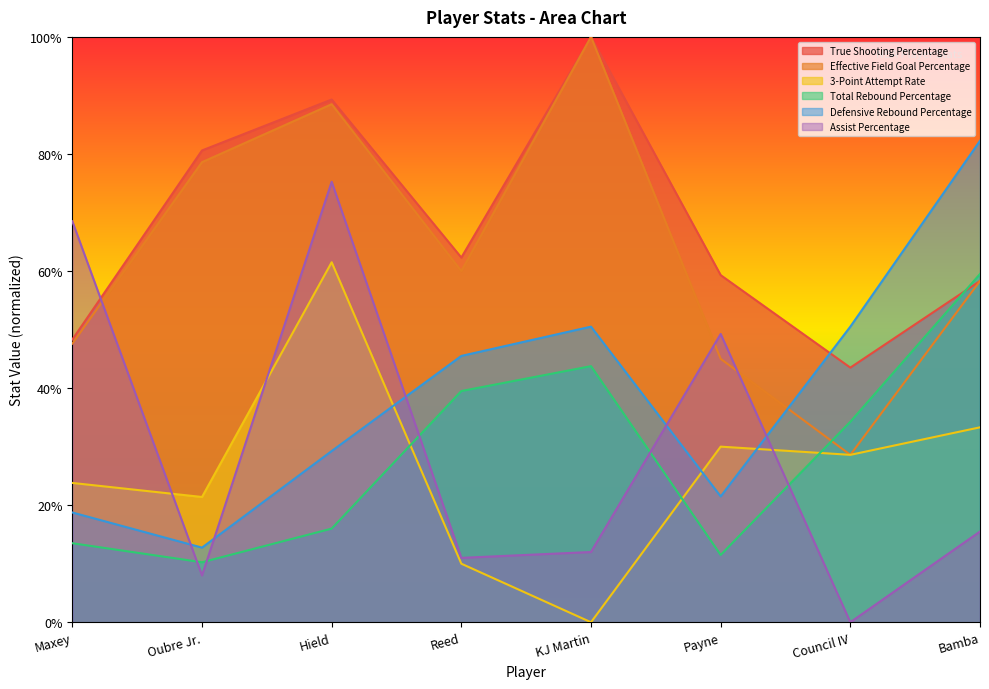

True or false: Effective Field Goal Percentage and True Shooting Percentage cross at least once.

False